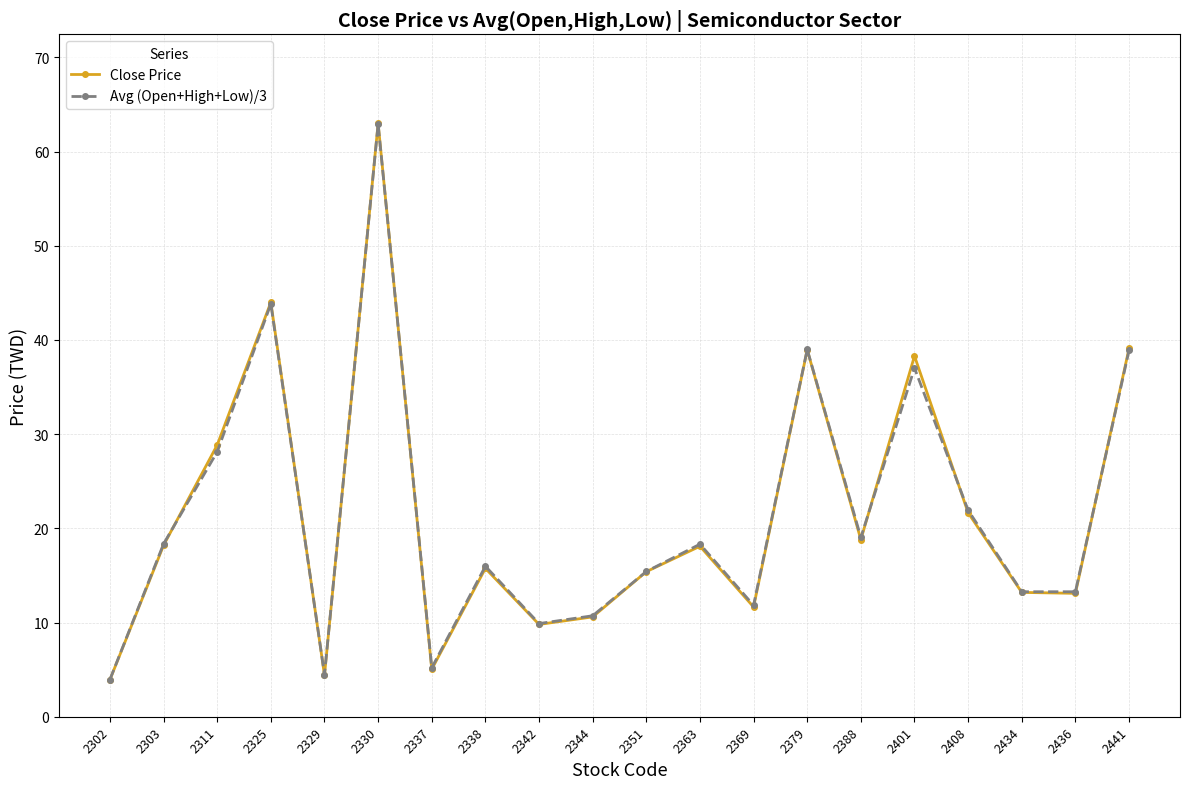

Which series changed the most between 2302 and 2344?

Avg (Open+High+Low)/3